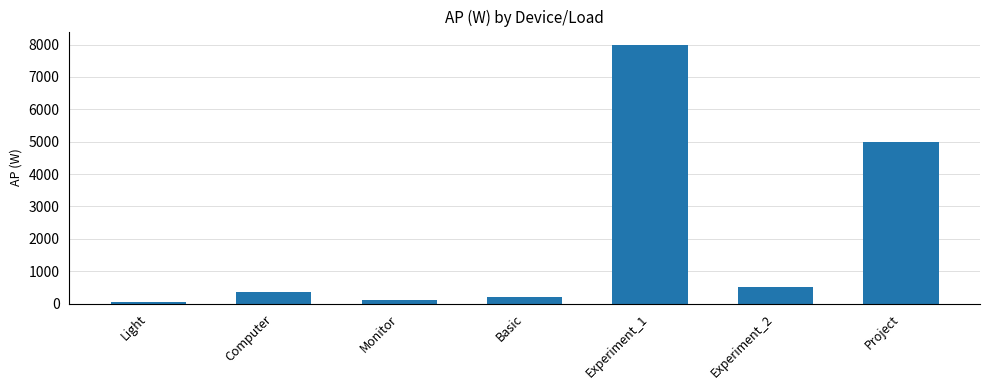

At which category does the chart reach its minimum across all series?

Light